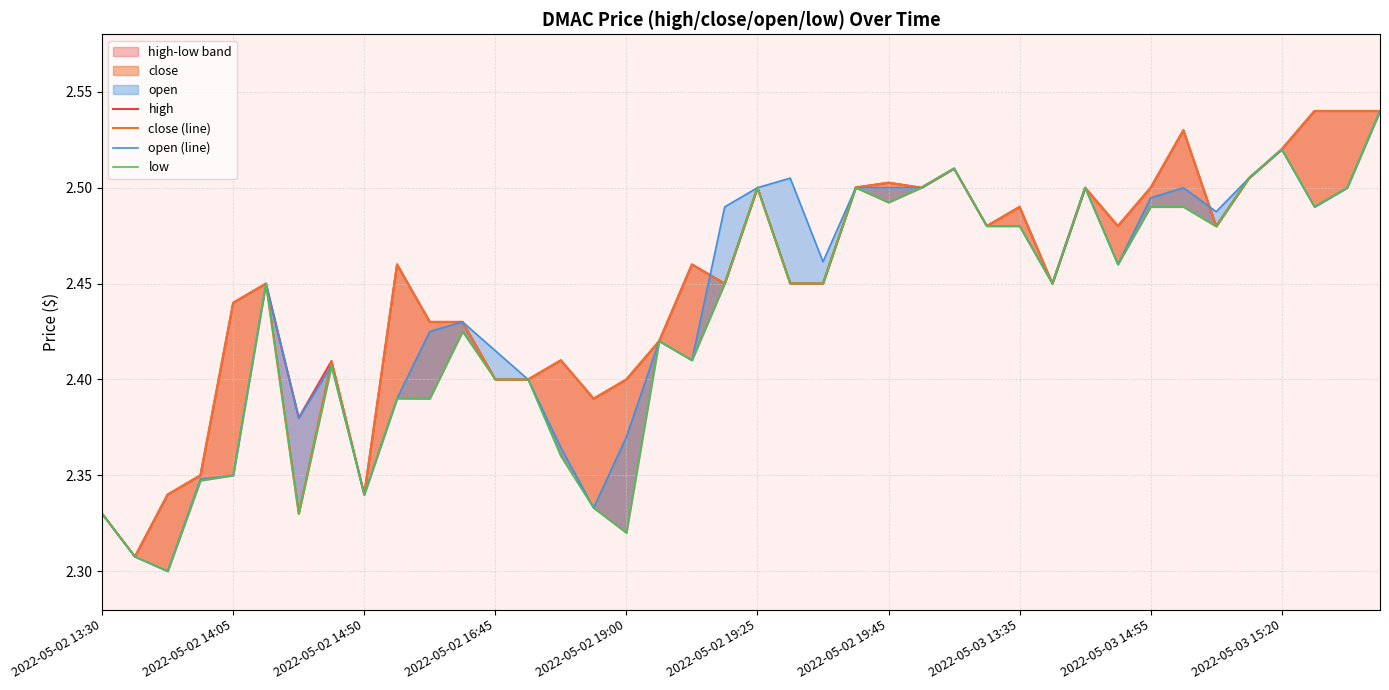

How many lines are shown in the chart?

4